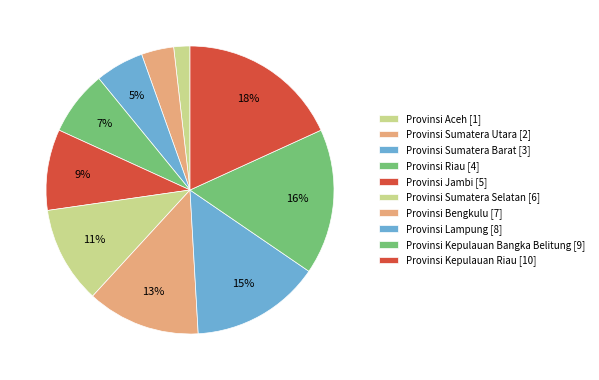

Count the number of slices in the pie.

10